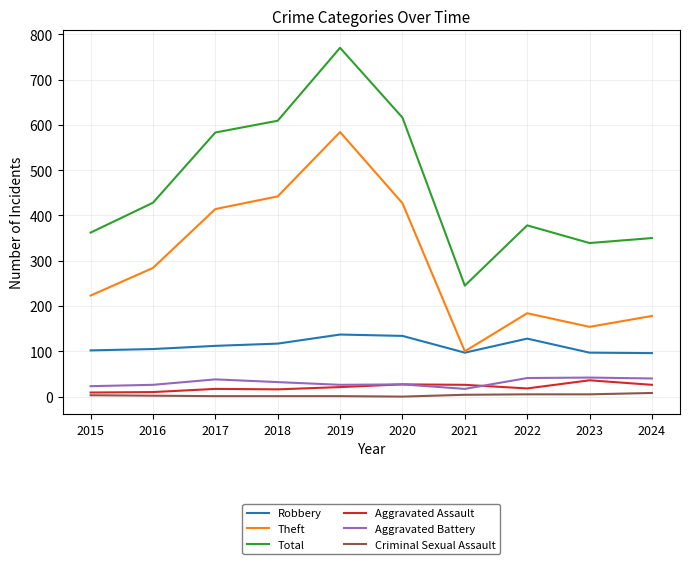

What is the difference between the Aggravated Battery values at 2015 and 2016?

3